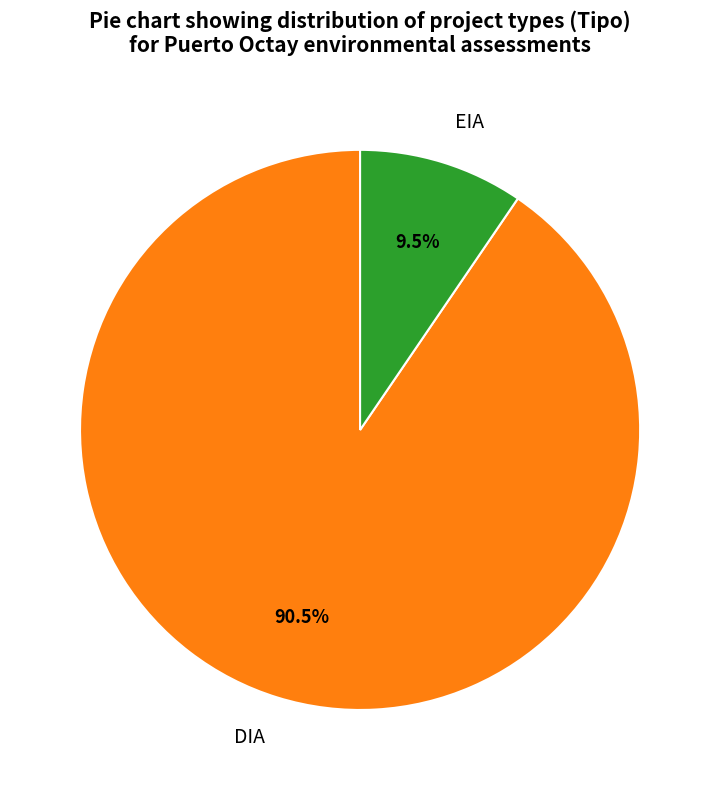

Count the number of slices in the pie.

2